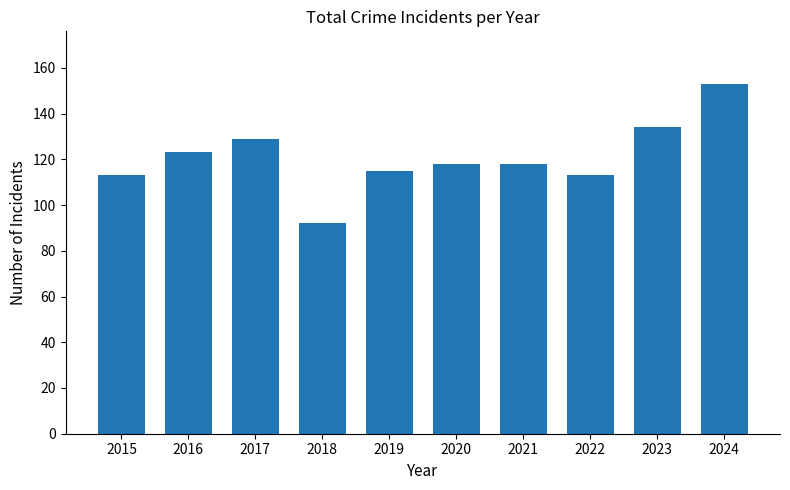

What is the ratio of the value at 2016 to the value at 2023?

0.9